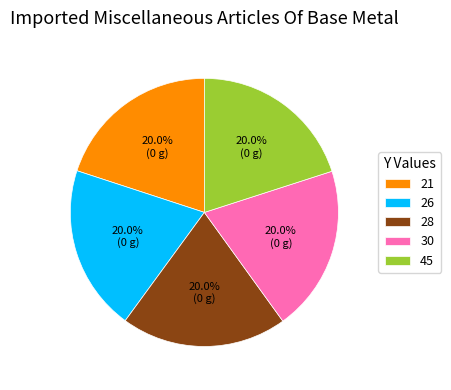

What percentage is NOT represented by 28?

80.0%